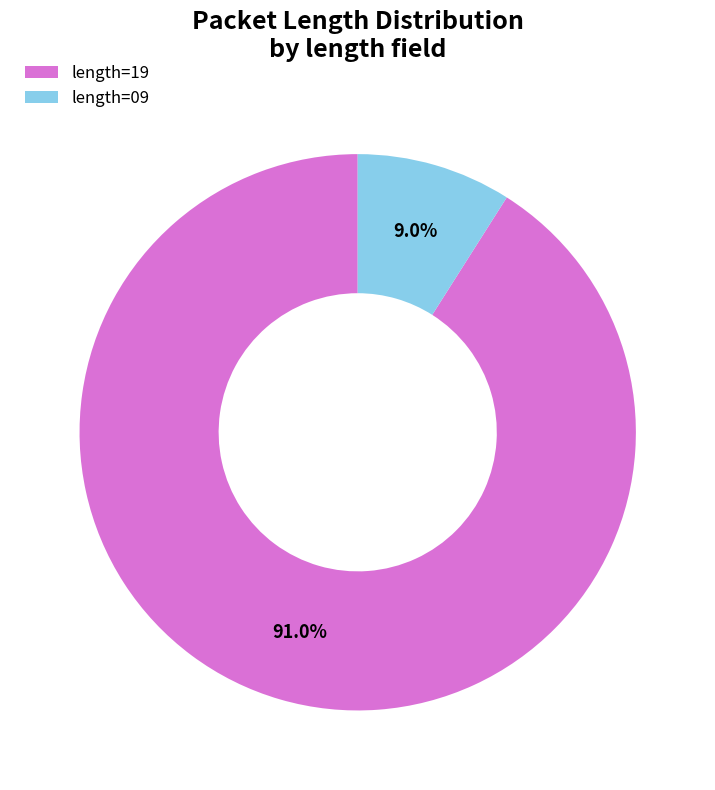

What is the ratio of the value at length=19 to the value at length=09?

10.1